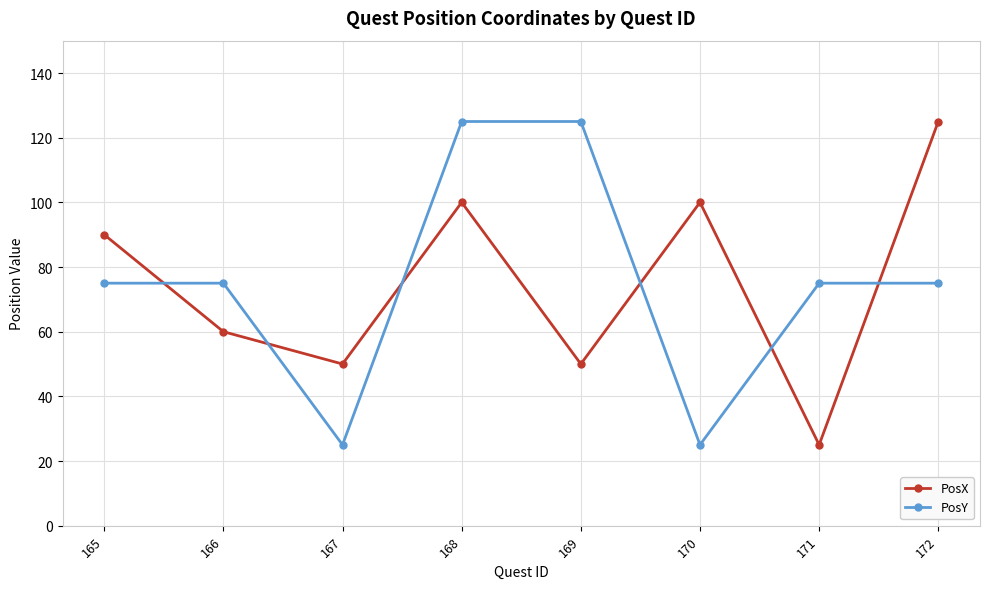

Count the PosY values in the range 75 to 125.

6